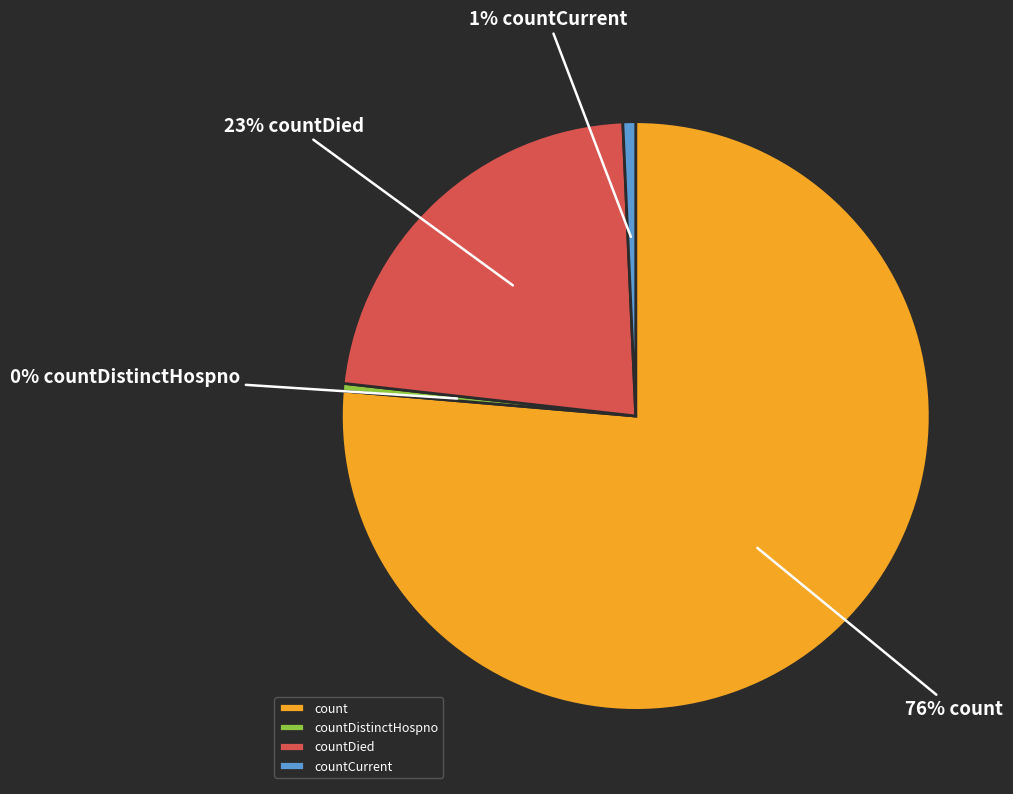

The countDistinctHospno slice represents 13% of the pie. True or false?

False